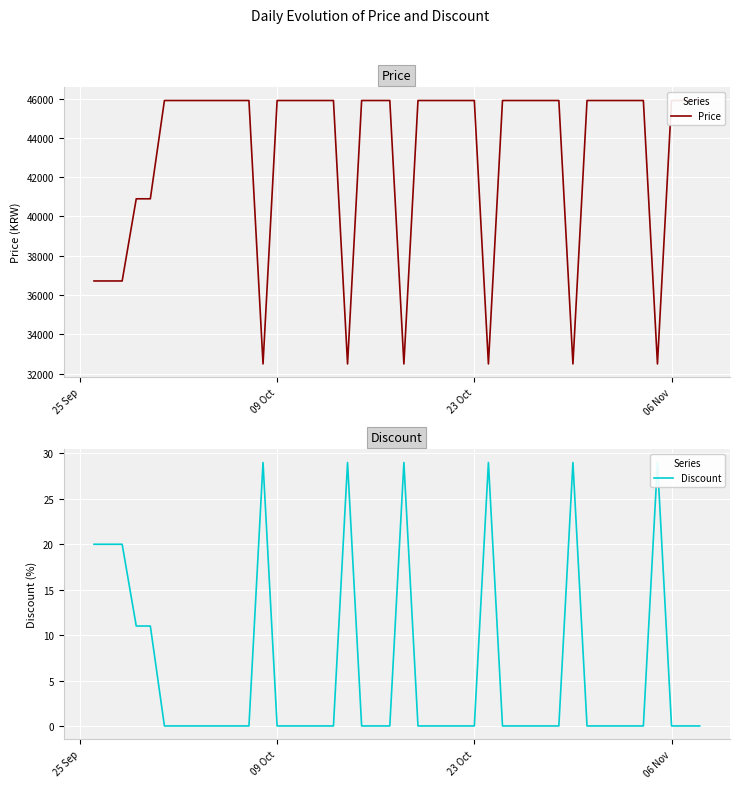

True or false: Price and Discount intersect in this chart.

False